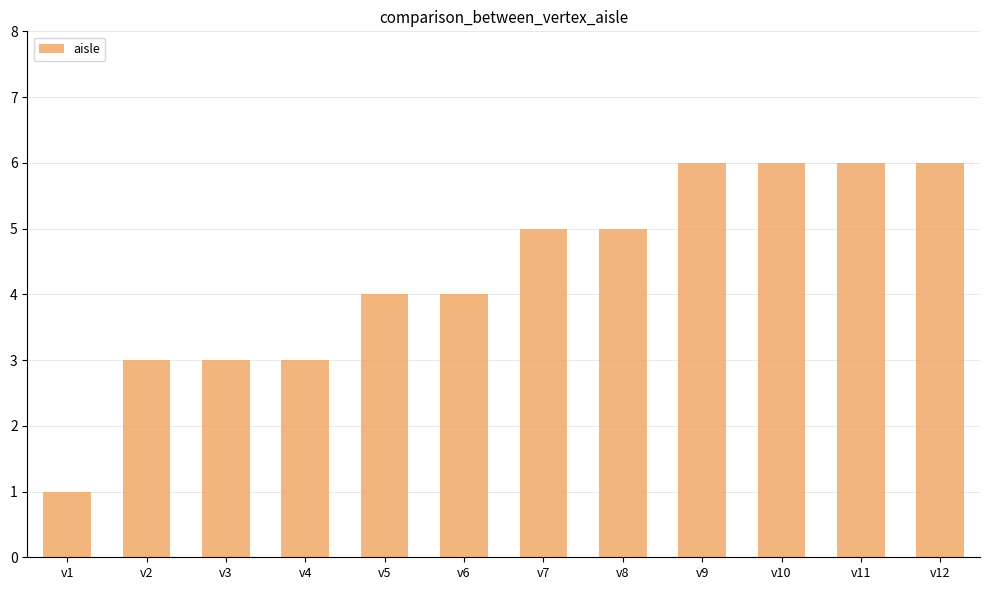

What is the sum of all values?

52